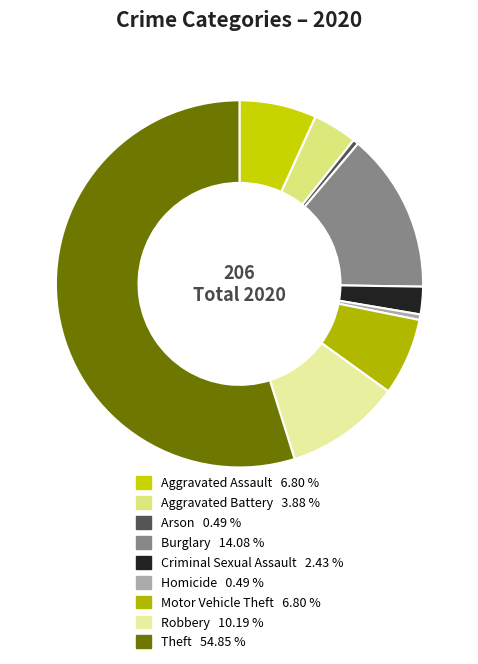

To the nearest percent, what portion does Aggravated Battery represent?

4%